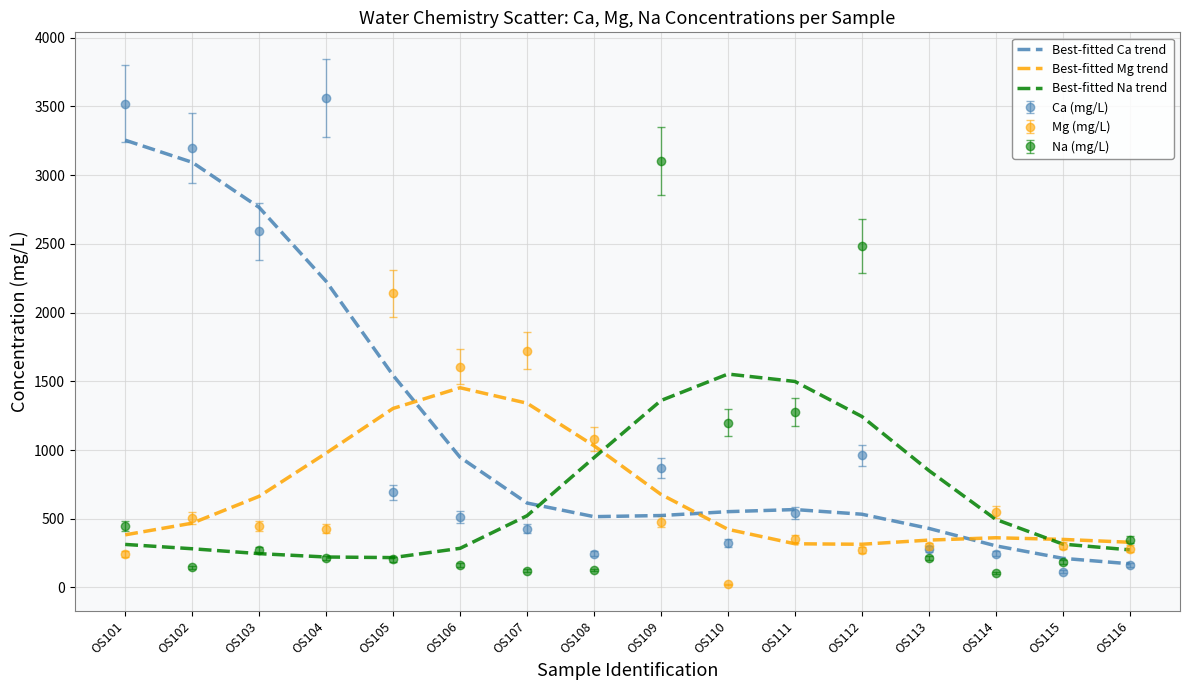

What is the total value across all series at OS104?

7630.6